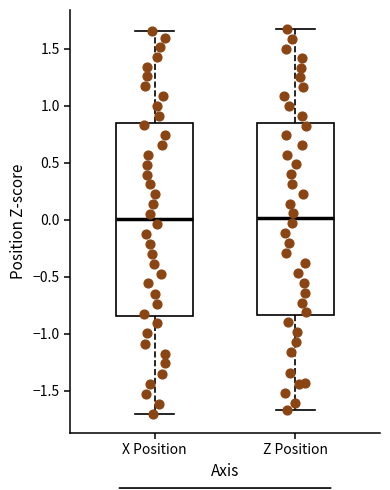

Reading left to right, read every box against the y-axis: the position of its median line, the range the box covers, and the ends of its whiskers. The values are not printed on the chart, so give them approximately, as read against the axis.

X Position: median 0.00, box -0.85 to 0.85, whiskers -1.70 to 1.65
Z Position: median 0.00, box -0.85 to 0.85, whiskers -1.65 to 1.65